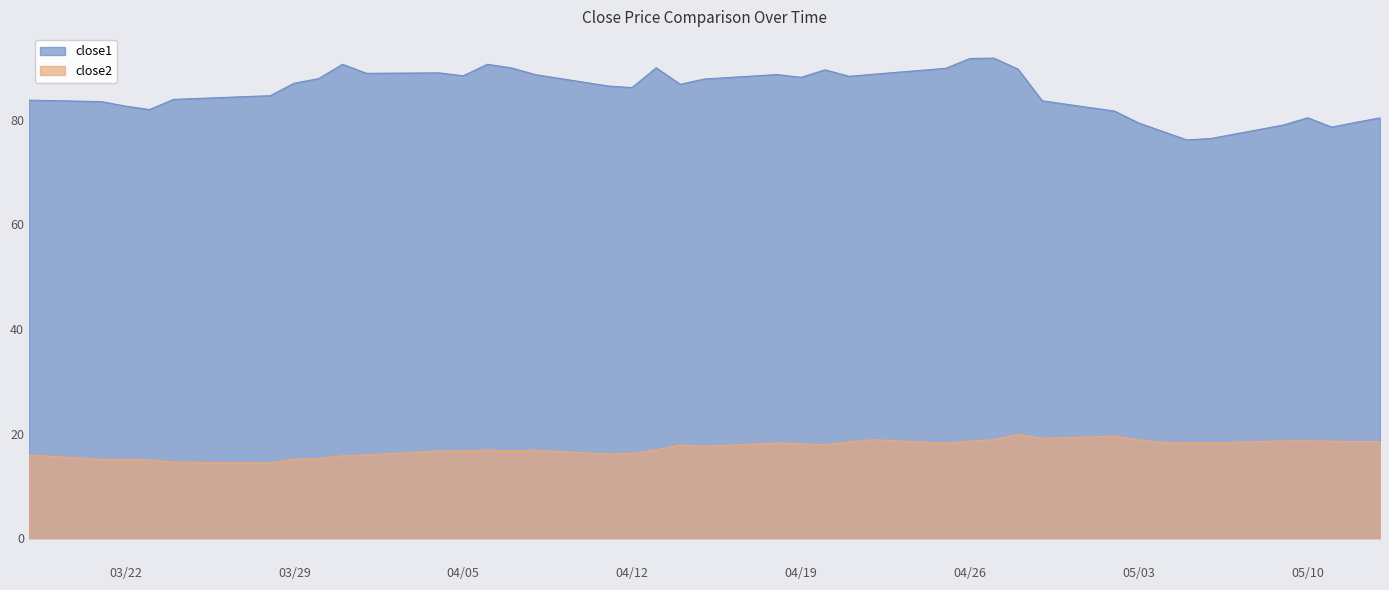

Does the chart have visible grid lines?

No